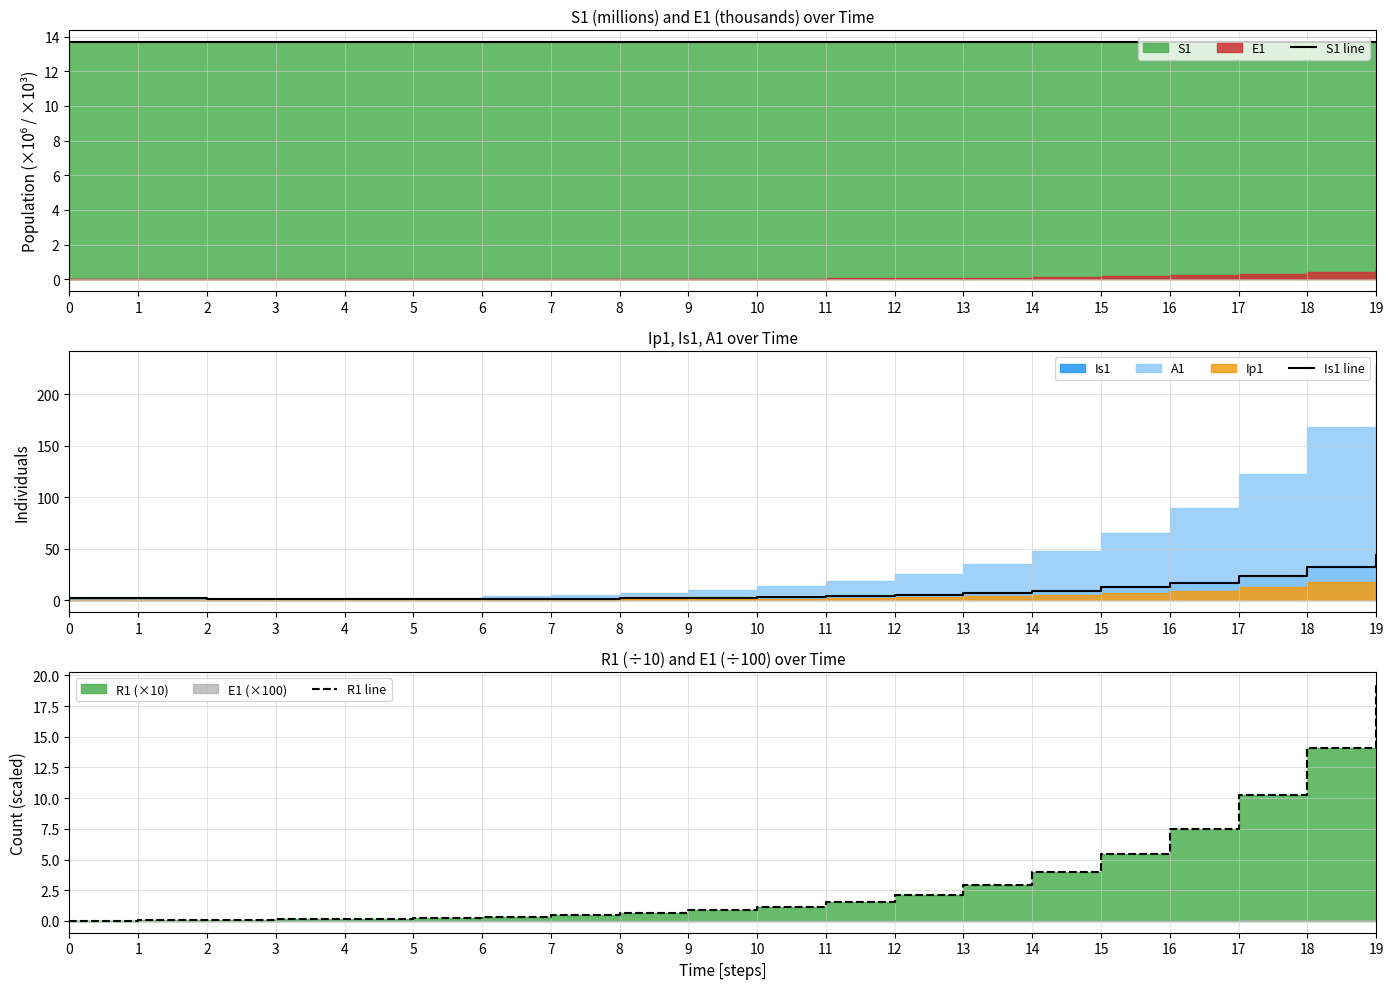

List the labels in order of R1 line value, smallest first.

0, 1, 2, 3, 4, 5, 6, 7, 8, 9, 10, 11, 12, 13, 14, 15, 16, 17, 18, 19